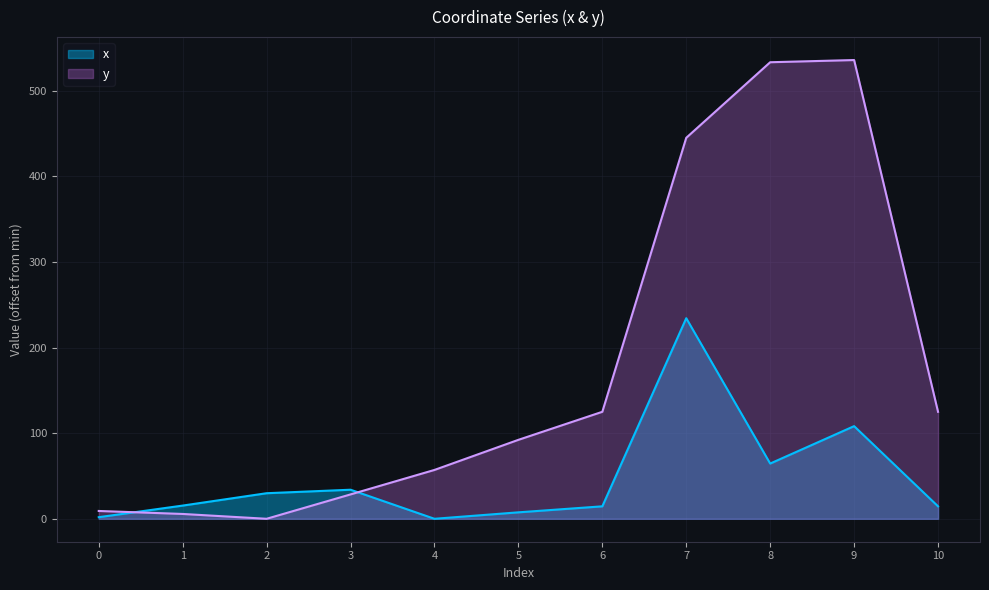

True or false: x has a value of 7.5 at 5.

True